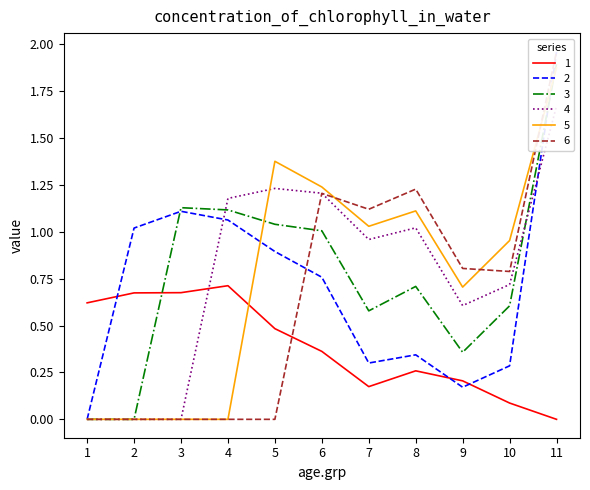

List the series in order of their peak value, highest first.

6, 2, 3, 5, 4, 1